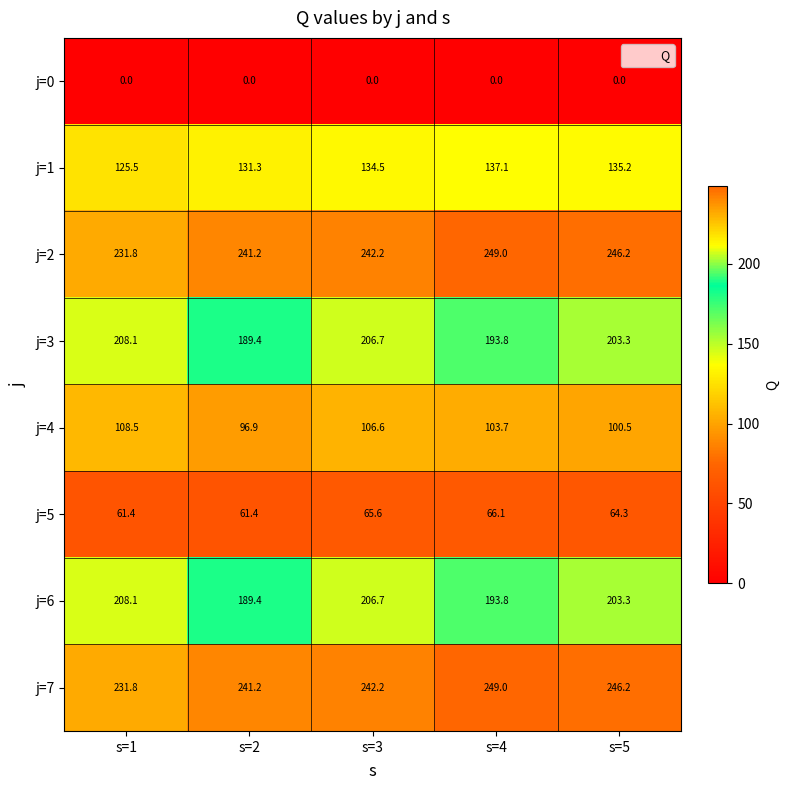

Is it true that j=6 equals 206.7 at s=3?

True